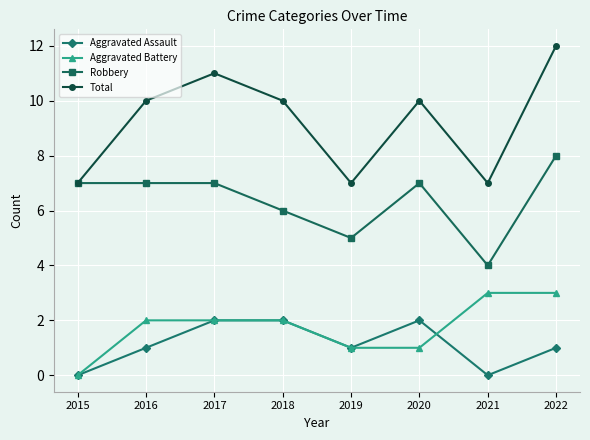

Between 2018 and 2021, which series saw the biggest shift?

Total